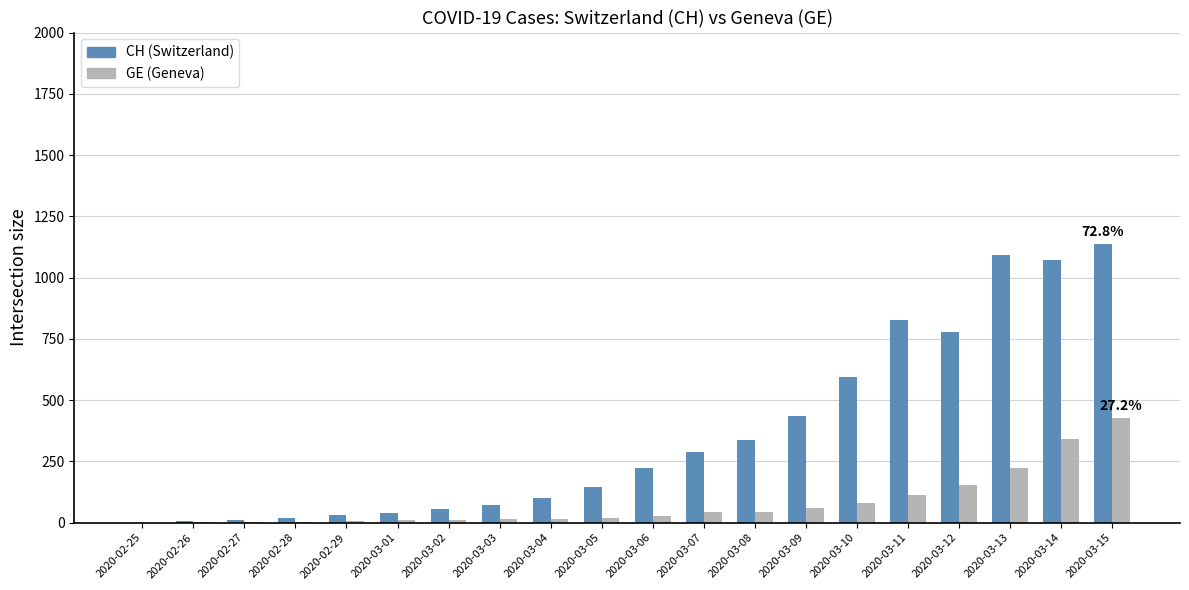

At which category is the sum across all series the highest?

2020-03-15